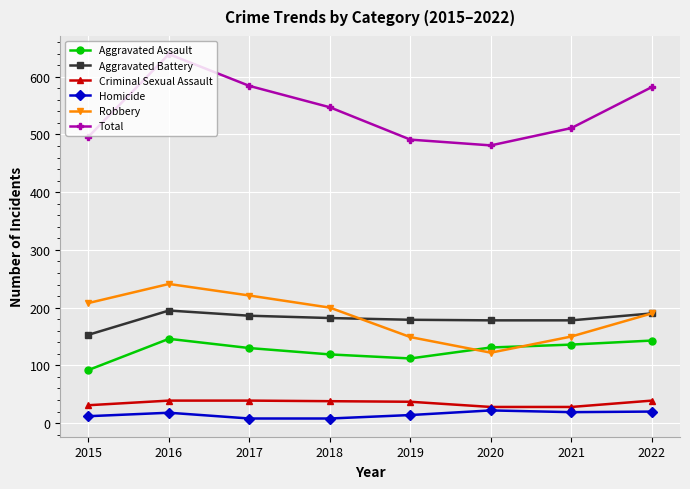

At which category does the chart reach its peak across all series?

2016